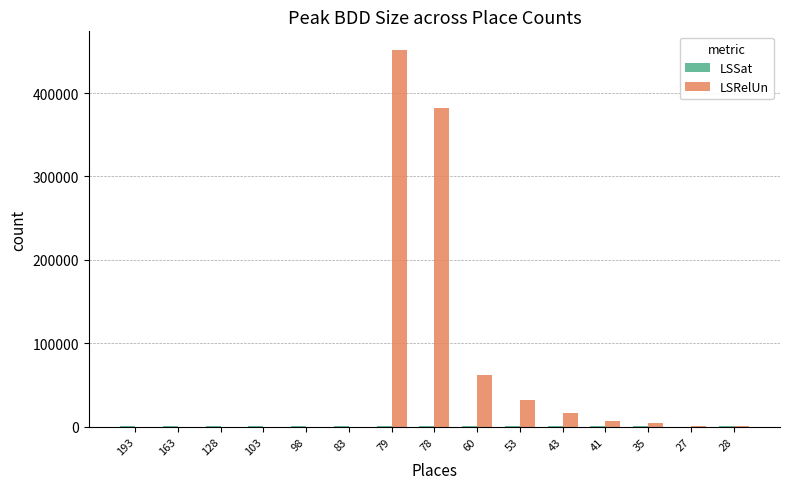

At which category is the sum across all series the highest?

79